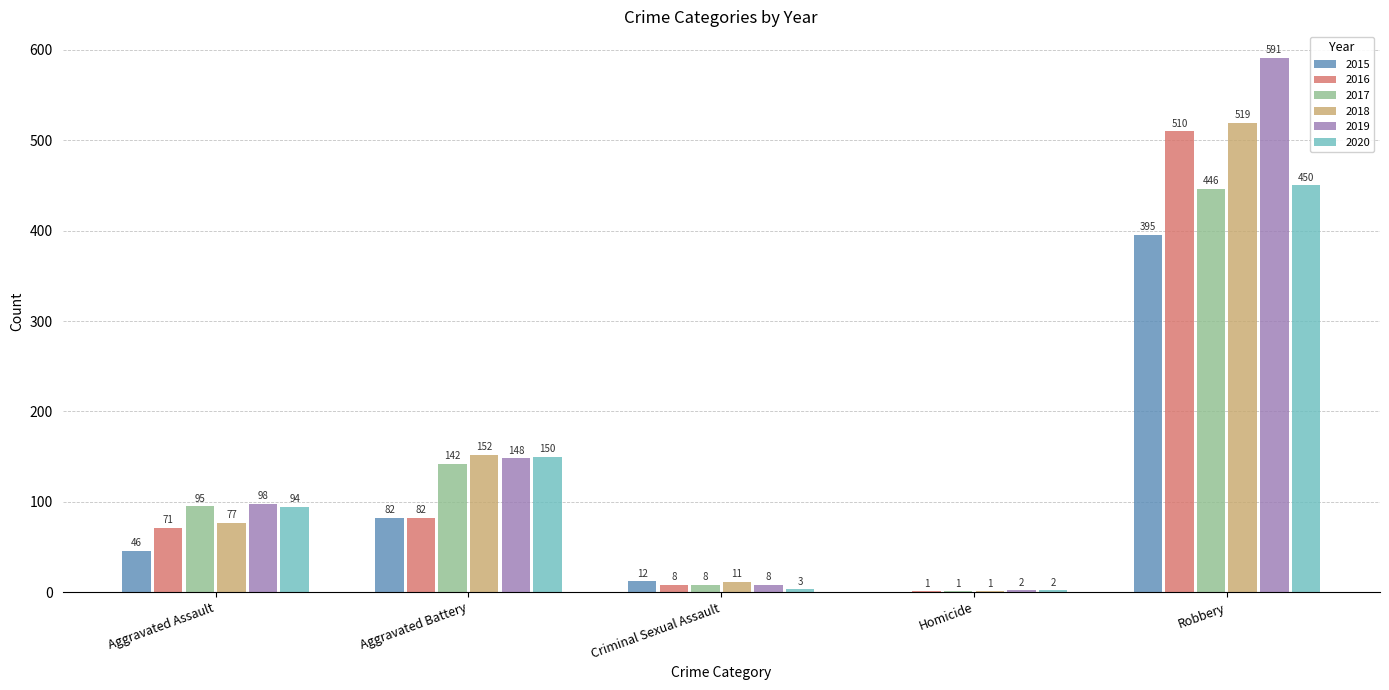

Does the chart contain stacked bars?

No